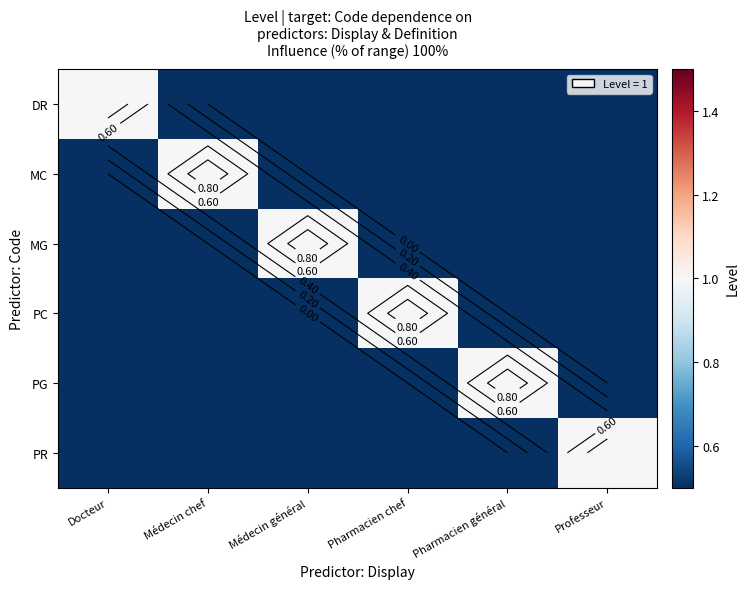

Between Pharmacien général and Docteur, which is larger?

Docteur